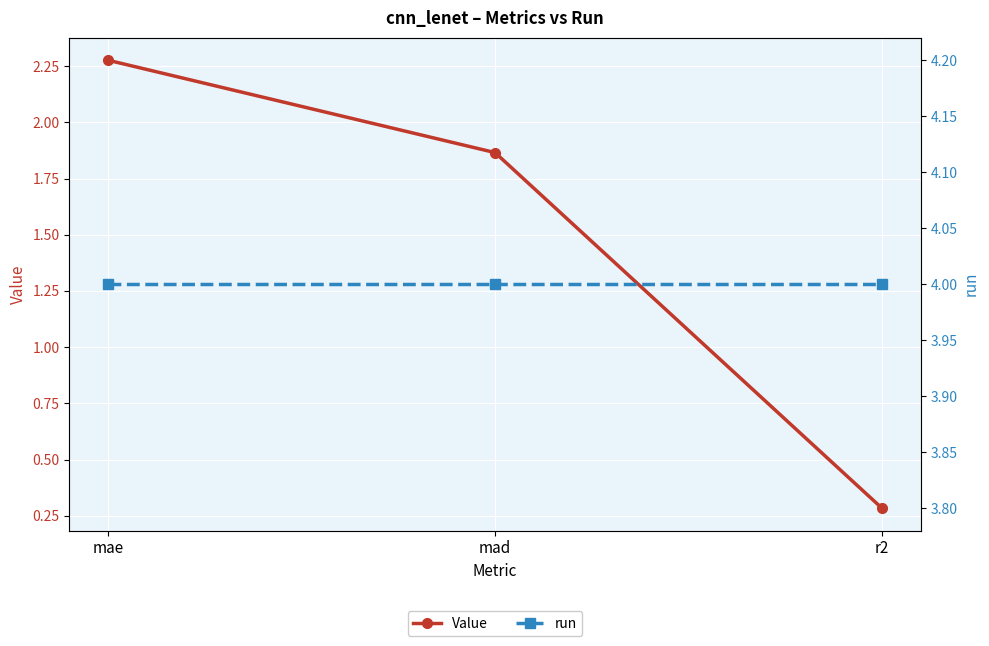

What is the label of the 2nd point from the left?

mad